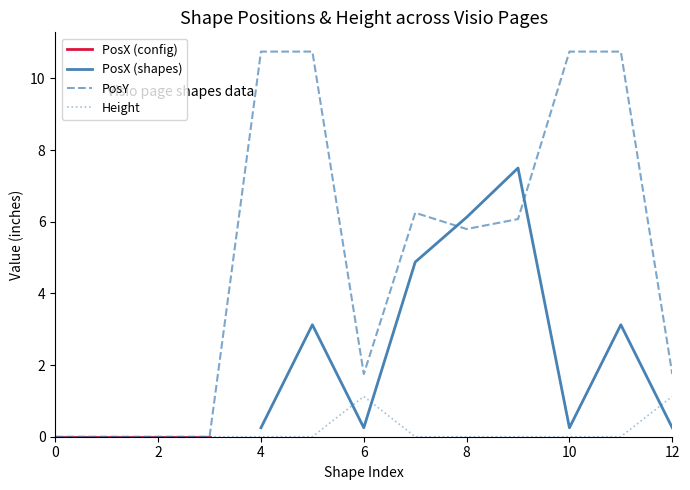

Which series has the largest range (max minus min)?

PosY